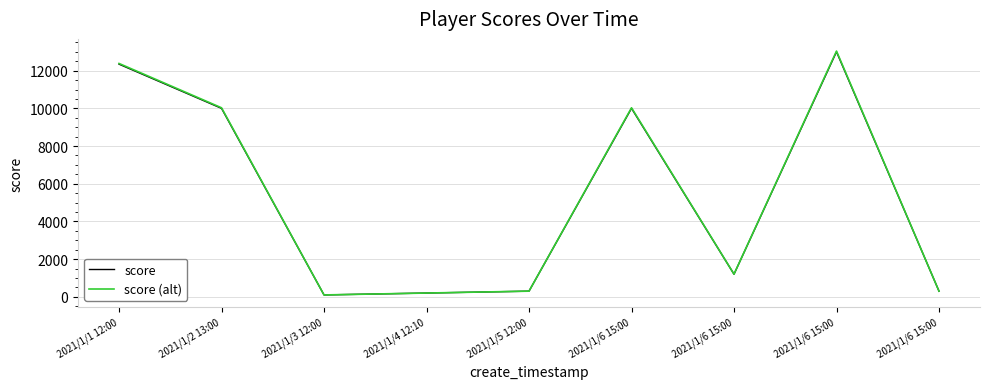

At 2021/1/5 12:00, list the series in order from smallest to largest.

score, score (alt)